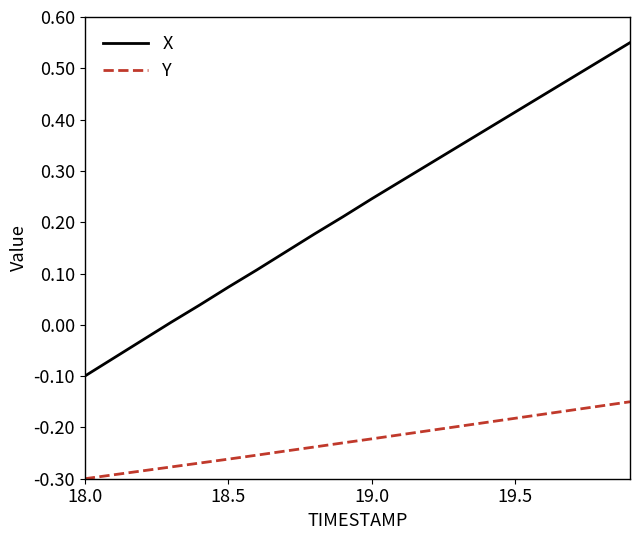

True or false: Y and X cross at least once.

False